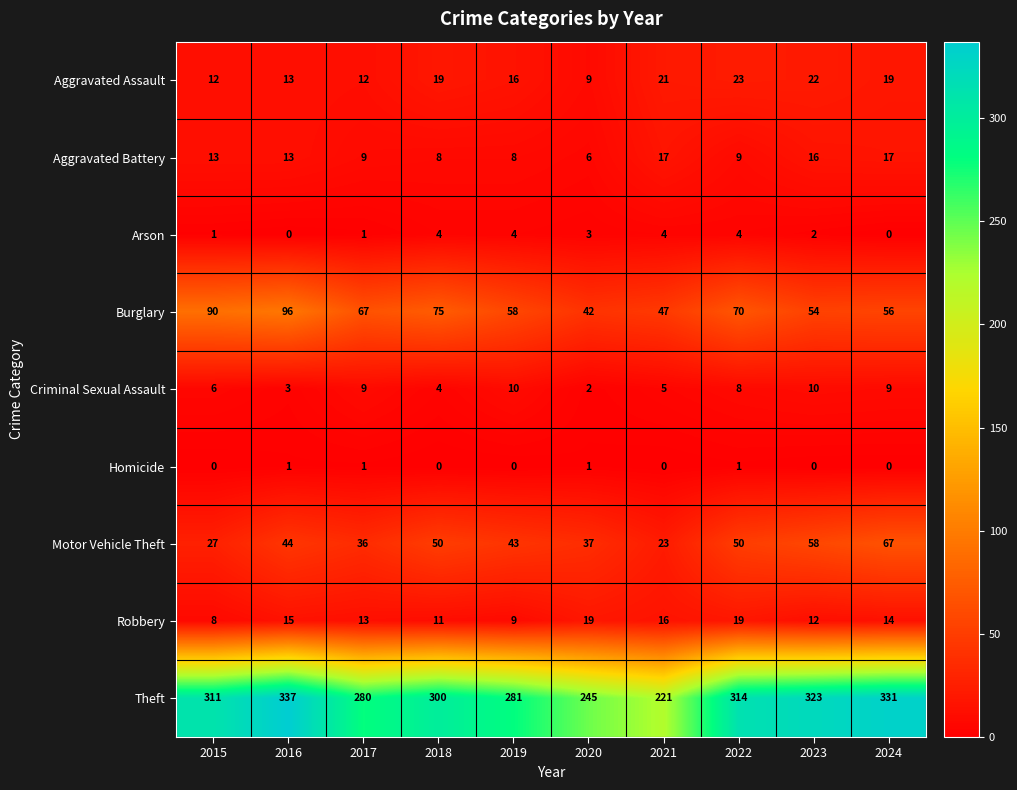

Which series has the widest spread of values?

Theft